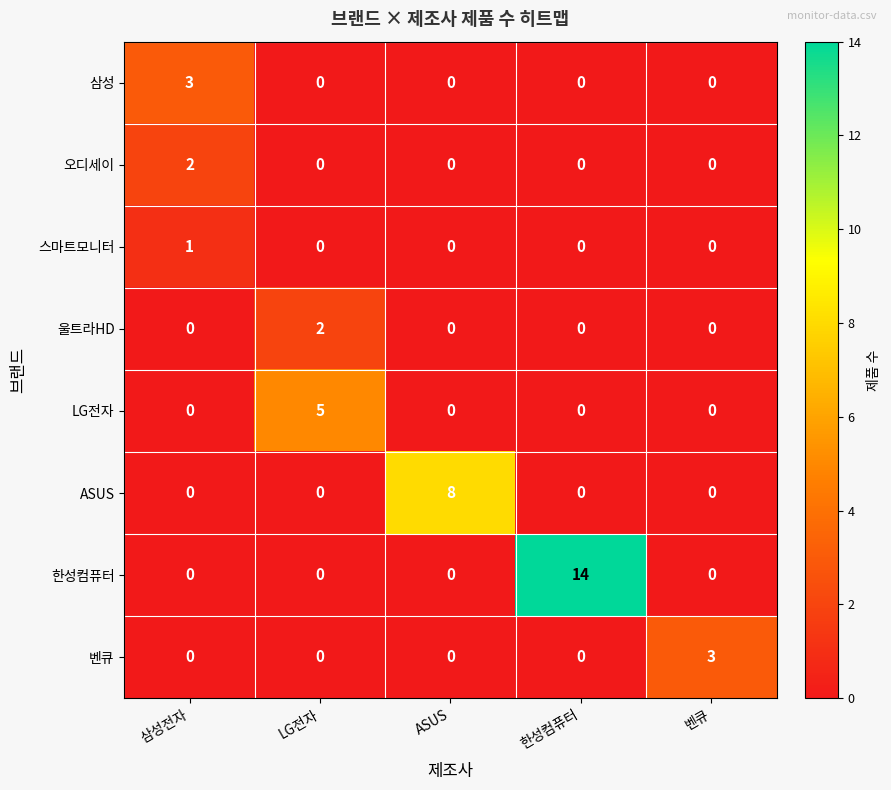

What is the difference between the highest and lowest values at 삼성전자?

3